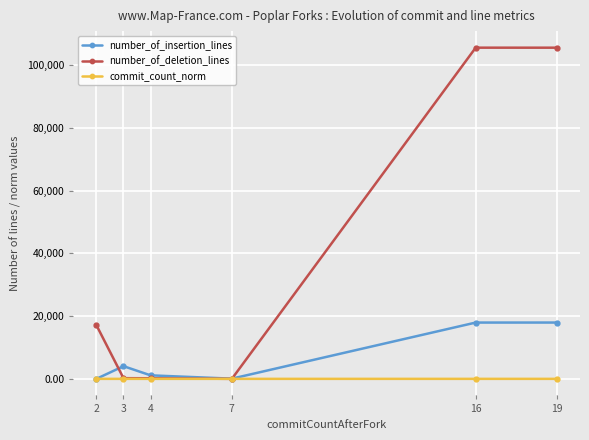

Count the number of data series in this chart.

3